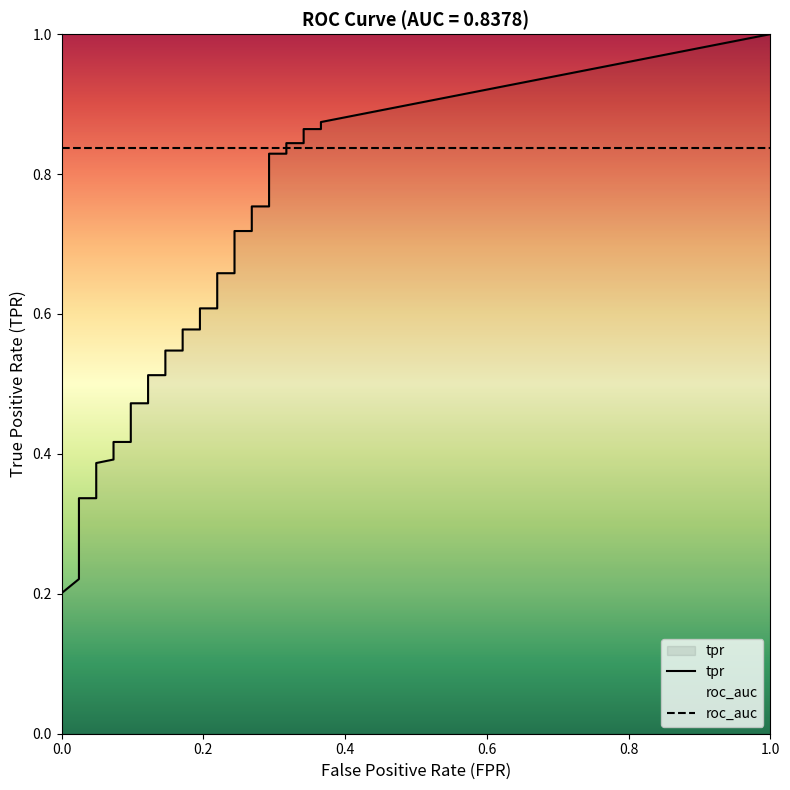

What is the label of the 33rd point from the left?

32